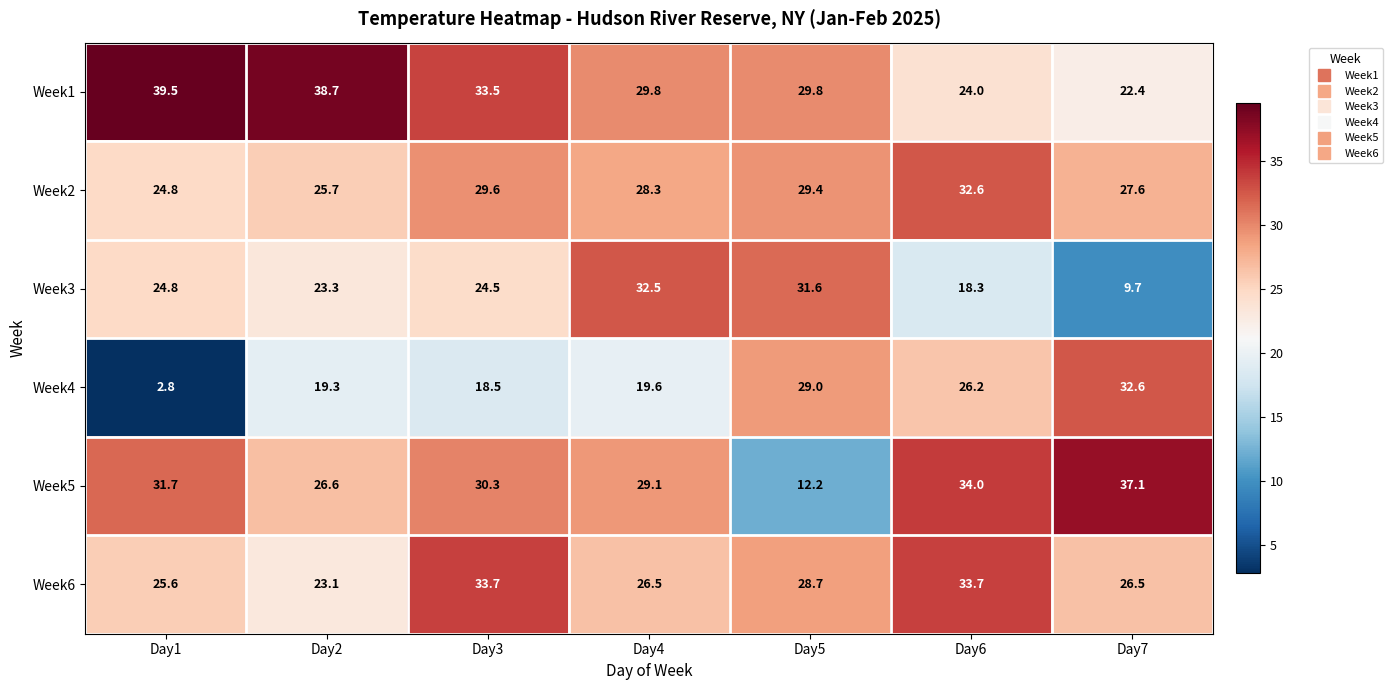

Is it true that Week1 equals 24.0 at Day6?

True